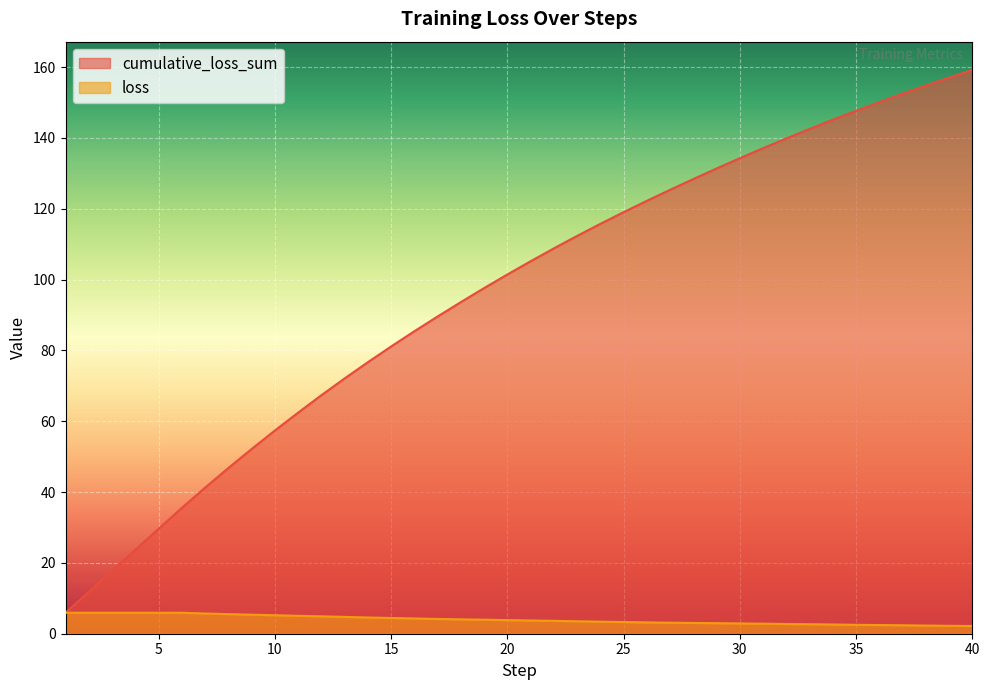

Which series has the largest range (max minus min)?

cumulative_loss_sum